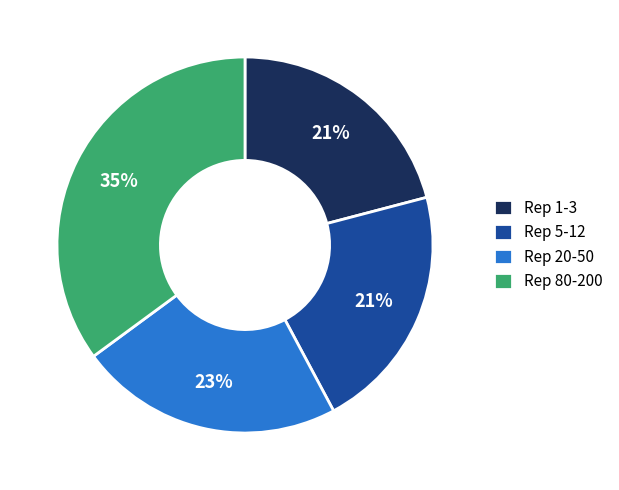

To the nearest percent, what is the combined percentage of Rep 5-12 and Rep 20-50?

44%